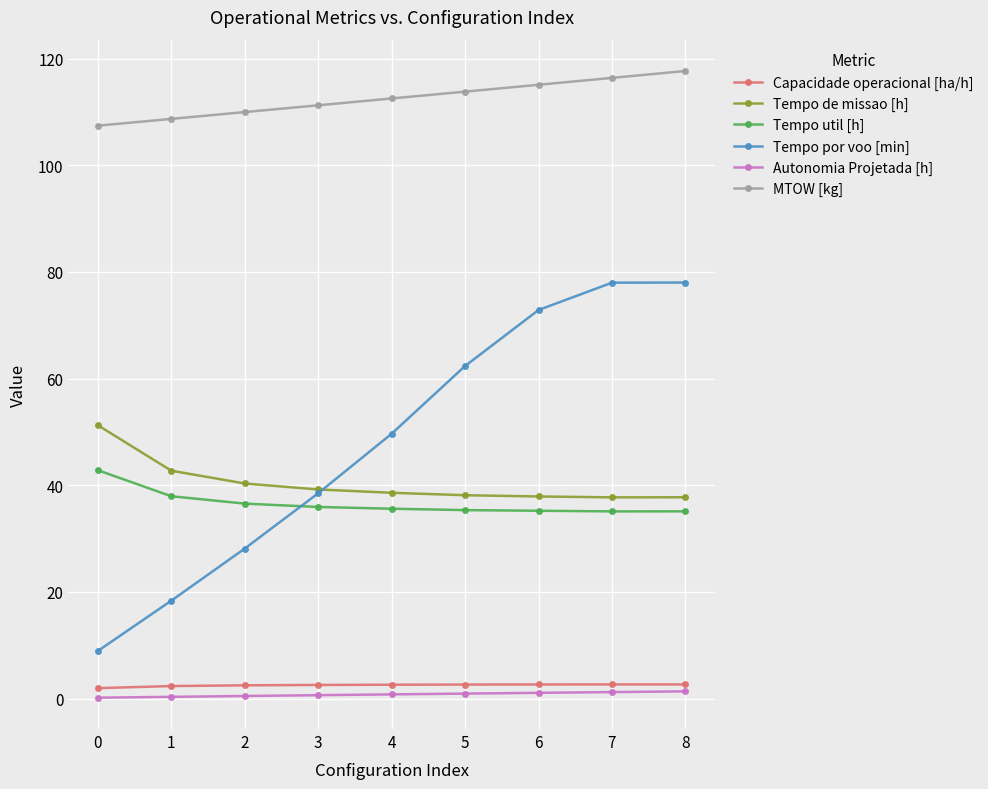

The MTOW [kg] series shows 113.8 at 5. True or false?

True